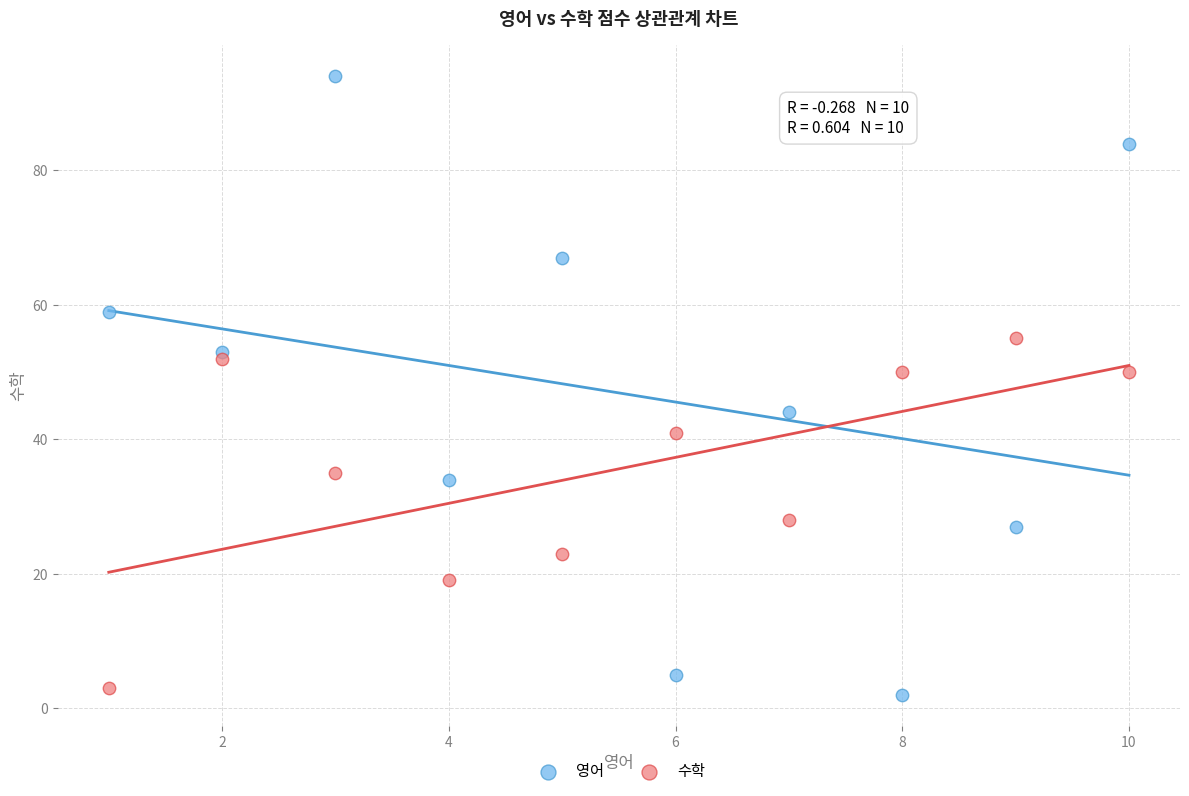

Which series has the largest Y range (max minus min)?

영어